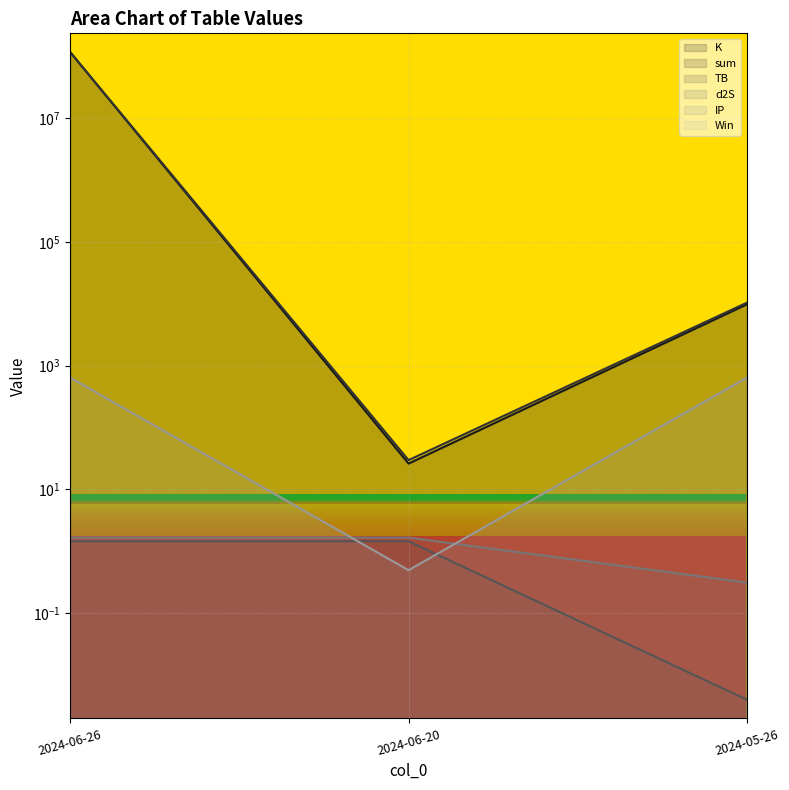

What is the spread (max minus min) of values at 2024-06-26?

117845788.8